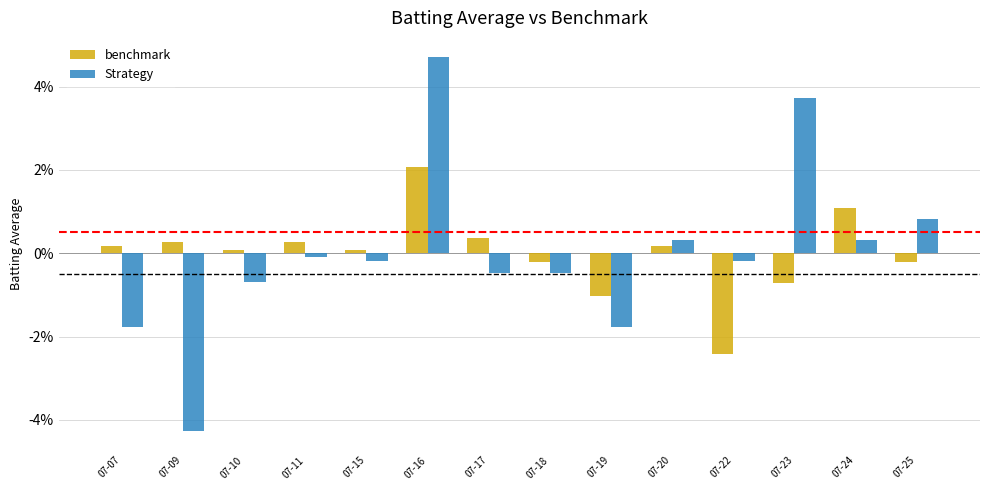

Are the bars grouped side by side (vs. stacked)?

Yes